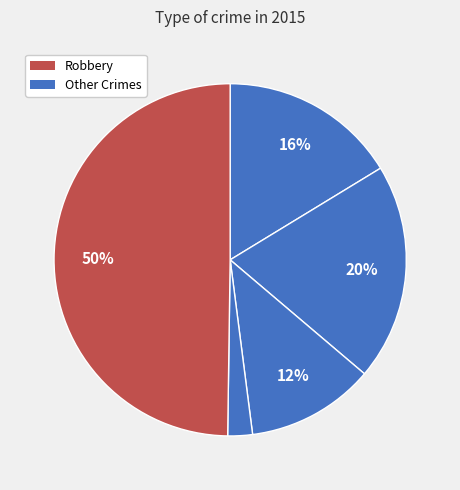

How many slices are in this pie chart?

5